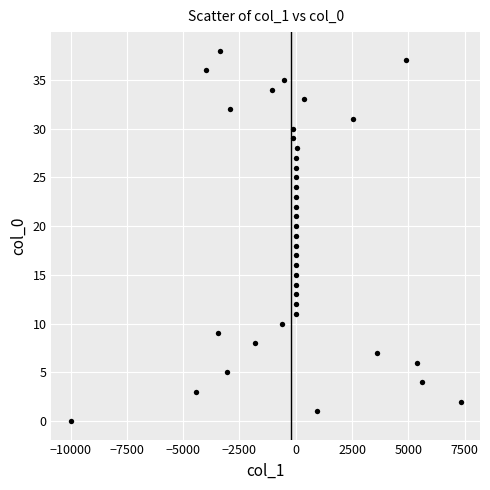

What is the range of Y values (max minus min)?

38